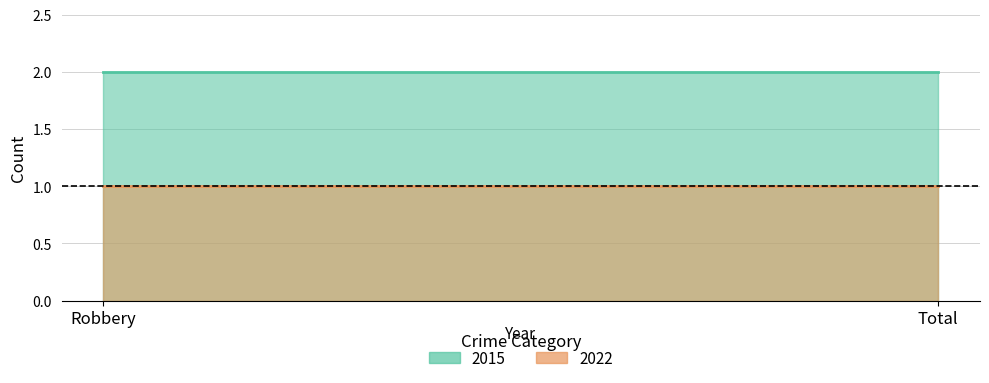

At which category is the sum across all series the highest?

Robbery